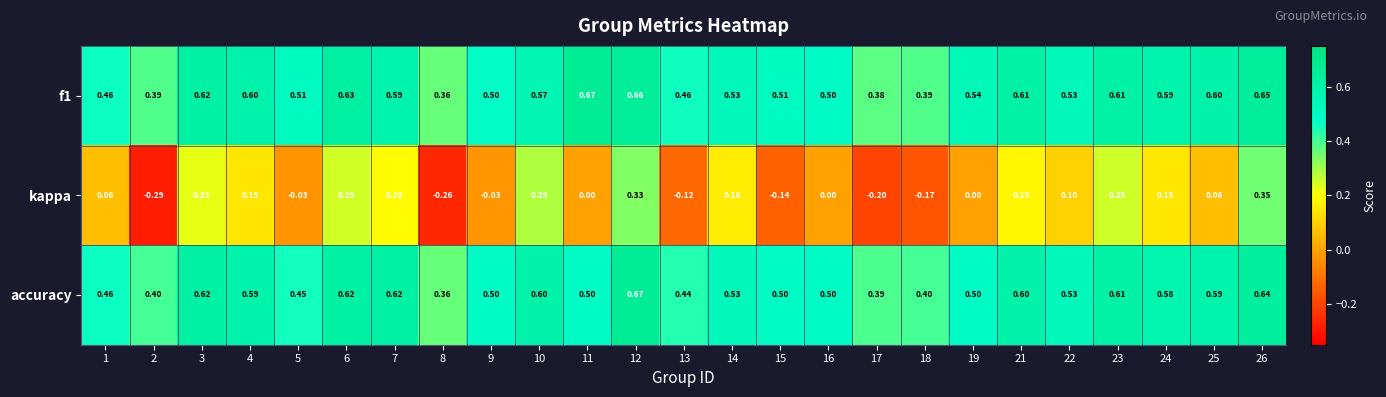

Which series has the largest total across all categories?

f1